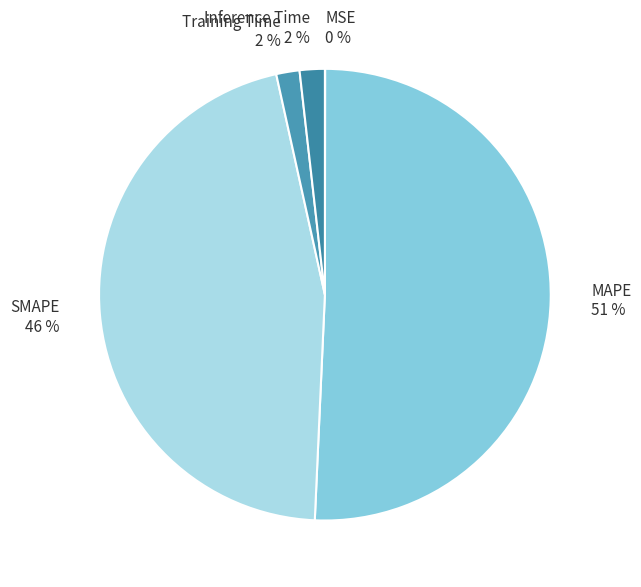

The Training Time slice represents 12% of the pie. True or false?

False